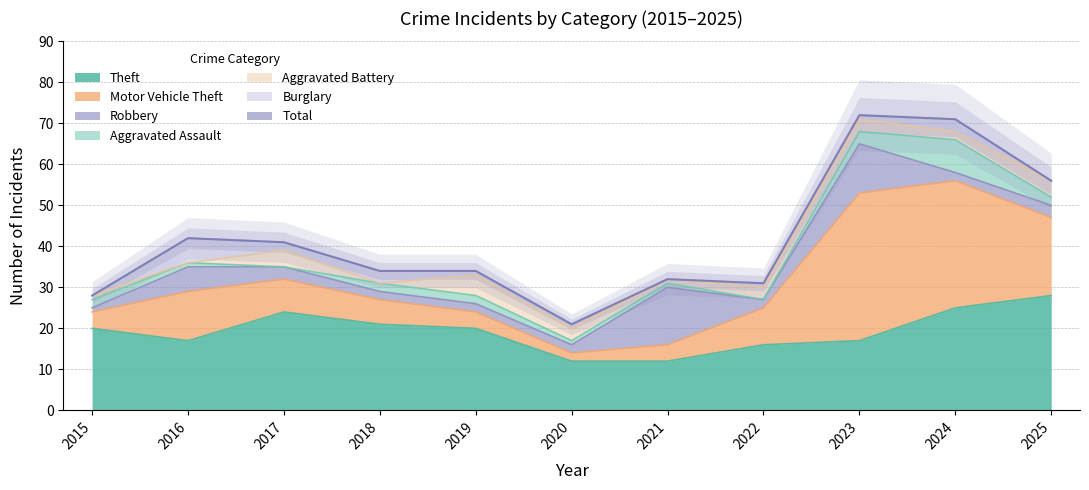

Does the chart have visible grid lines?

Yes